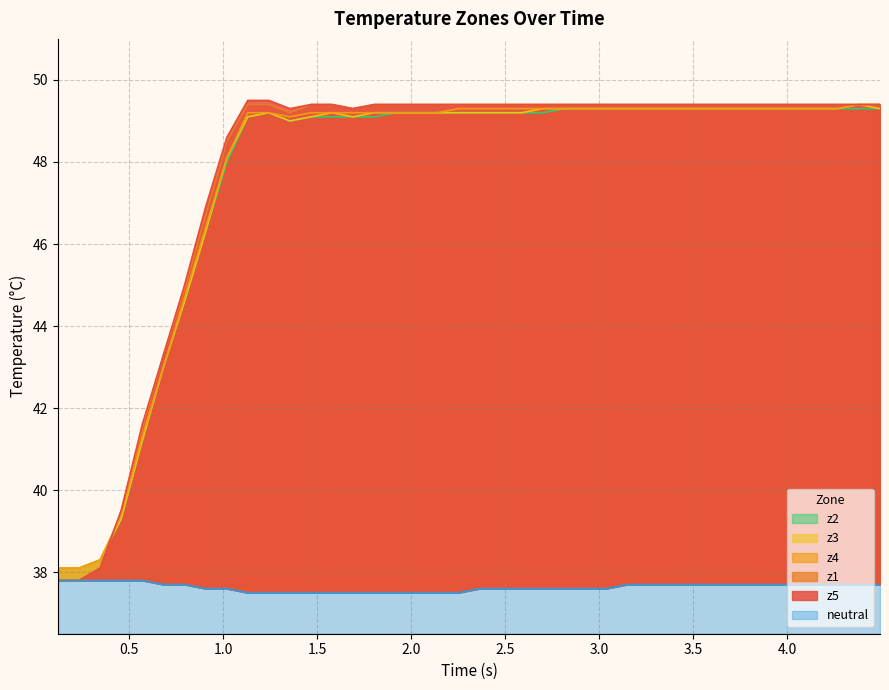

What is the difference between the maximum and second lowest values in the z4 series?

11.3